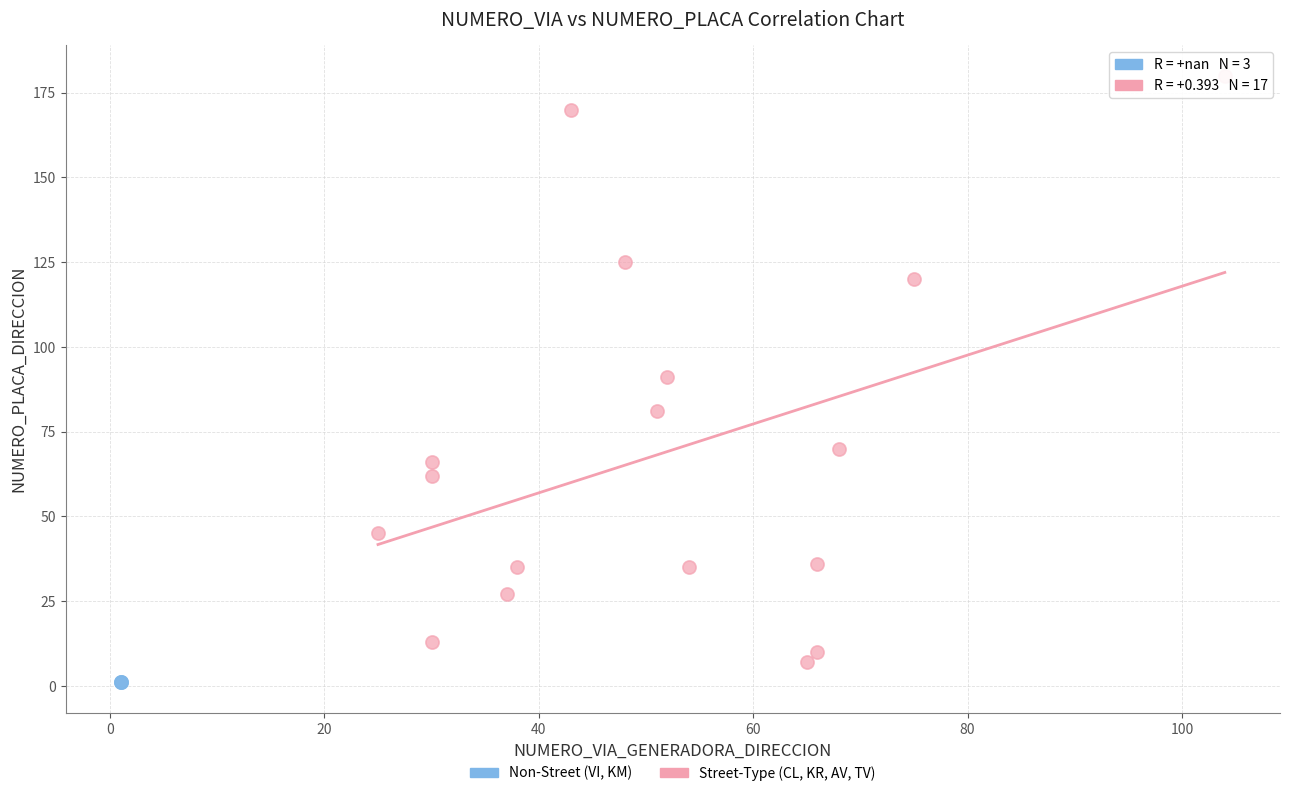

What are all the series names shown in the legend?

Non-Street (VI, KM), Street-Type (CL, KR, AV, TV)